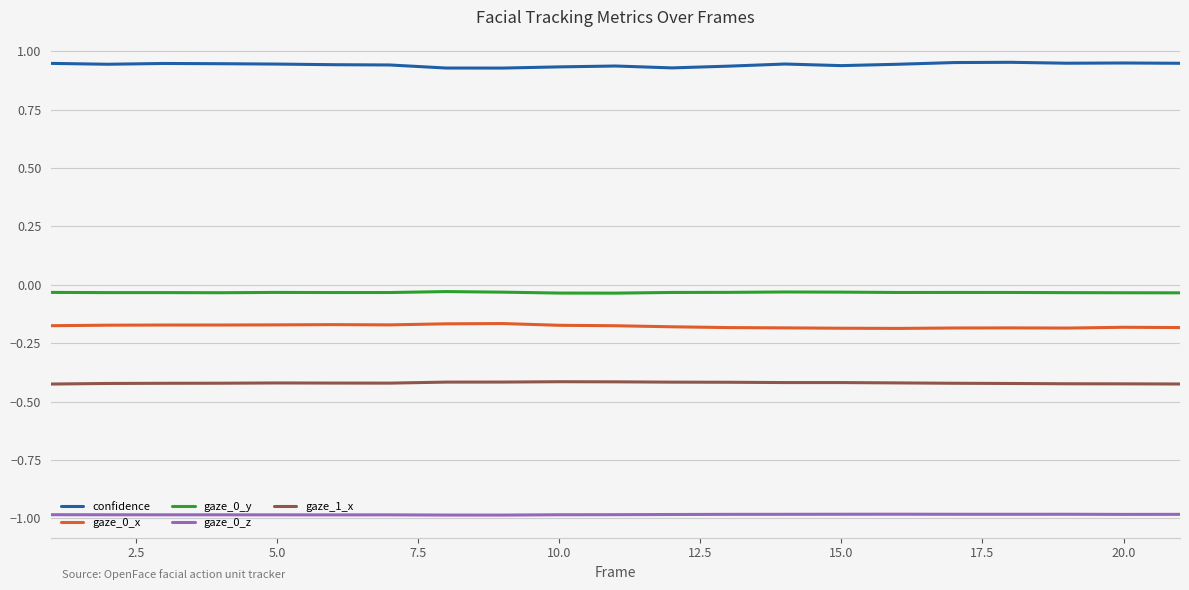

What is the sum of all gaze_1_x values?

-8.8